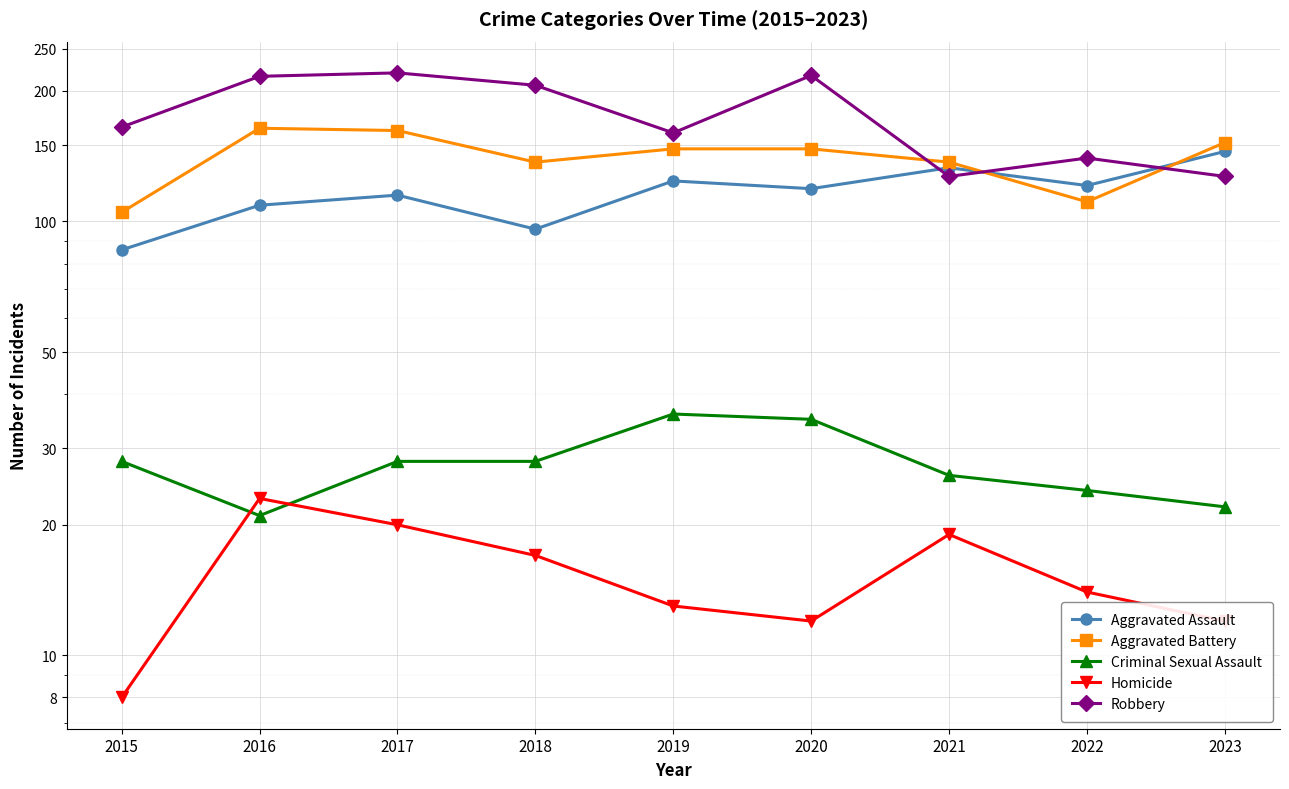

True or false: Aggravated Assault and Homicide cross at least once.

False